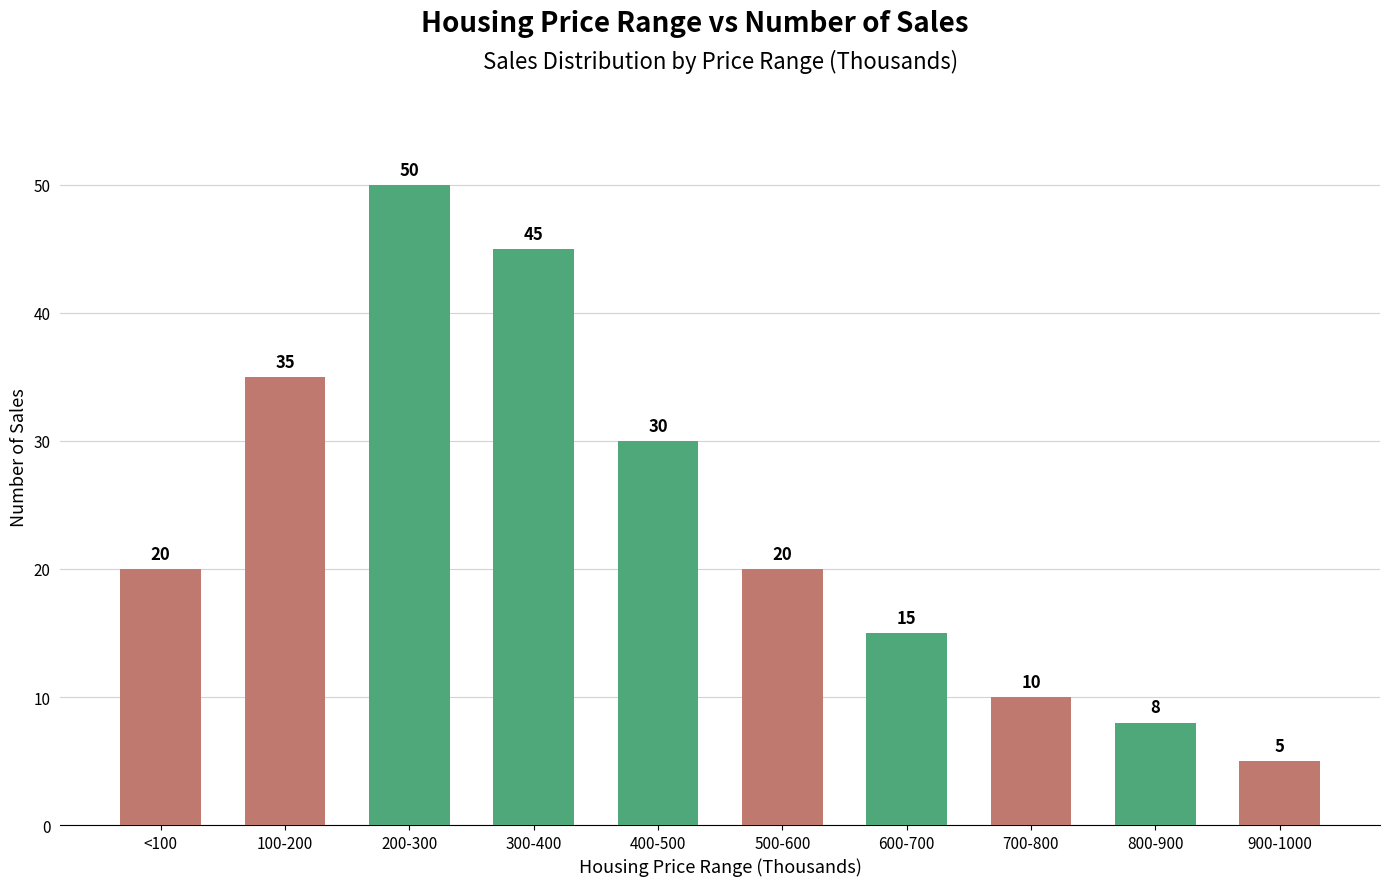

The value at 700-800 is 18. True or false?

False